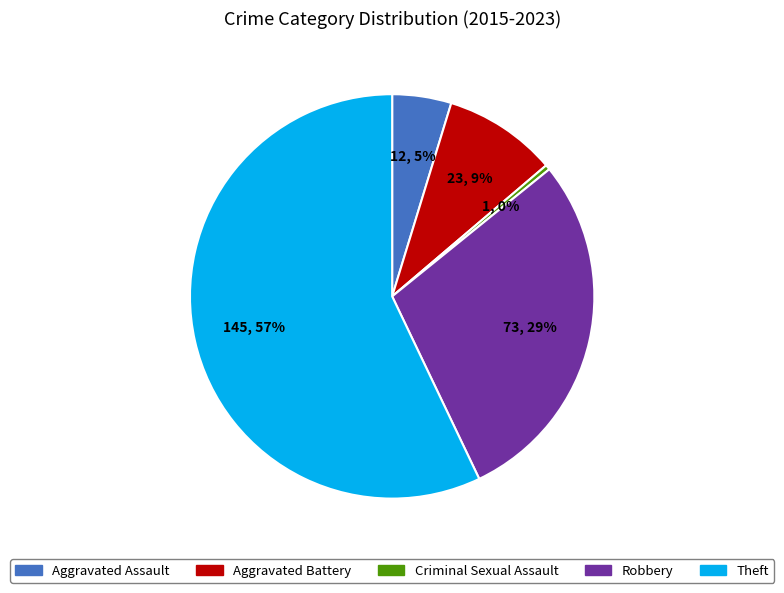

Rank the categories by value from lowest to highest.

Criminal Sexual Assault, Aggravated Assault, Aggravated Battery, Robbery, Theft